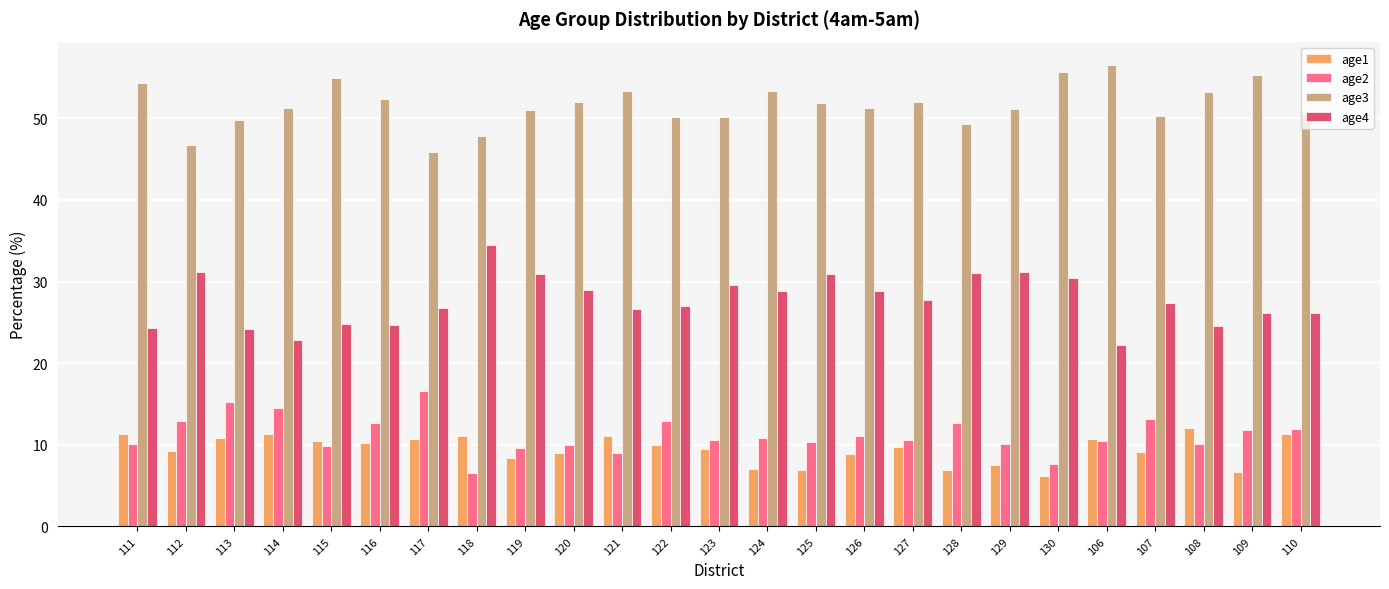

What is the sum of the age3 values at 111 and 117?

100.1